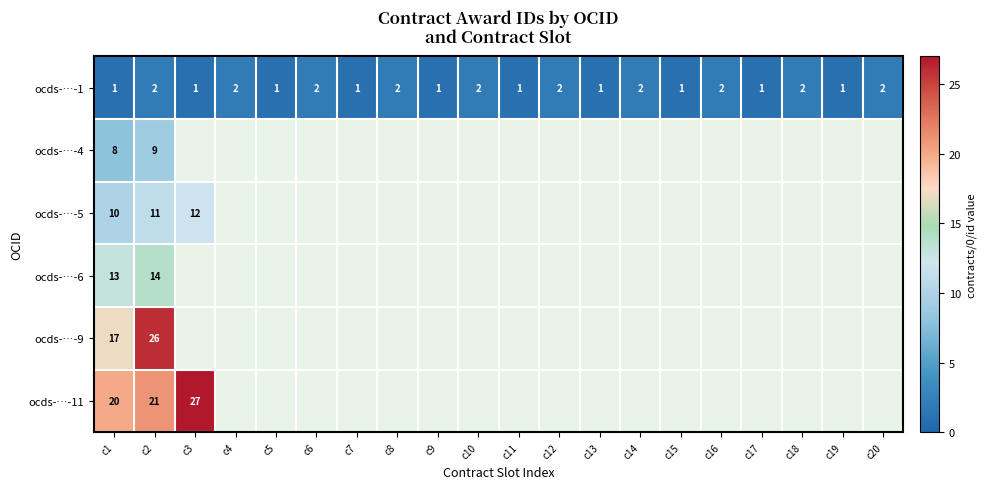

Which has a higher value, c16 or c14?

c16